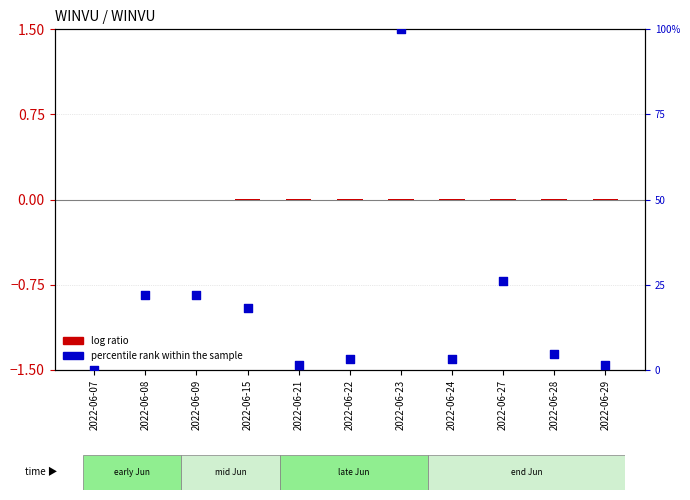

At which category is the sum across all series the highest?

2022-06-23